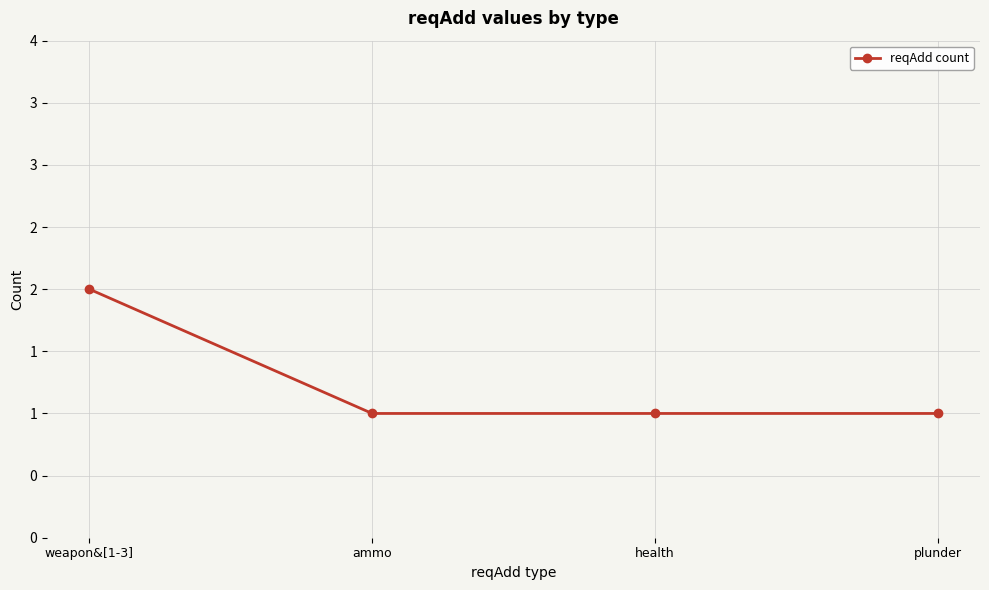

Is this an area chart (filled region under the line)?

No